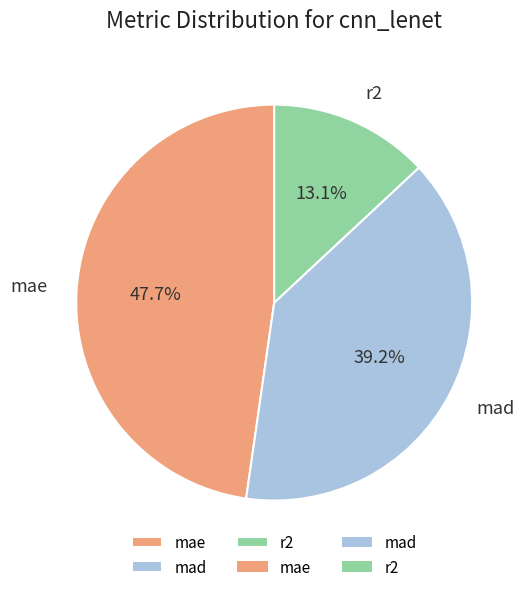

What is the largest slice in the pie chart?

mae